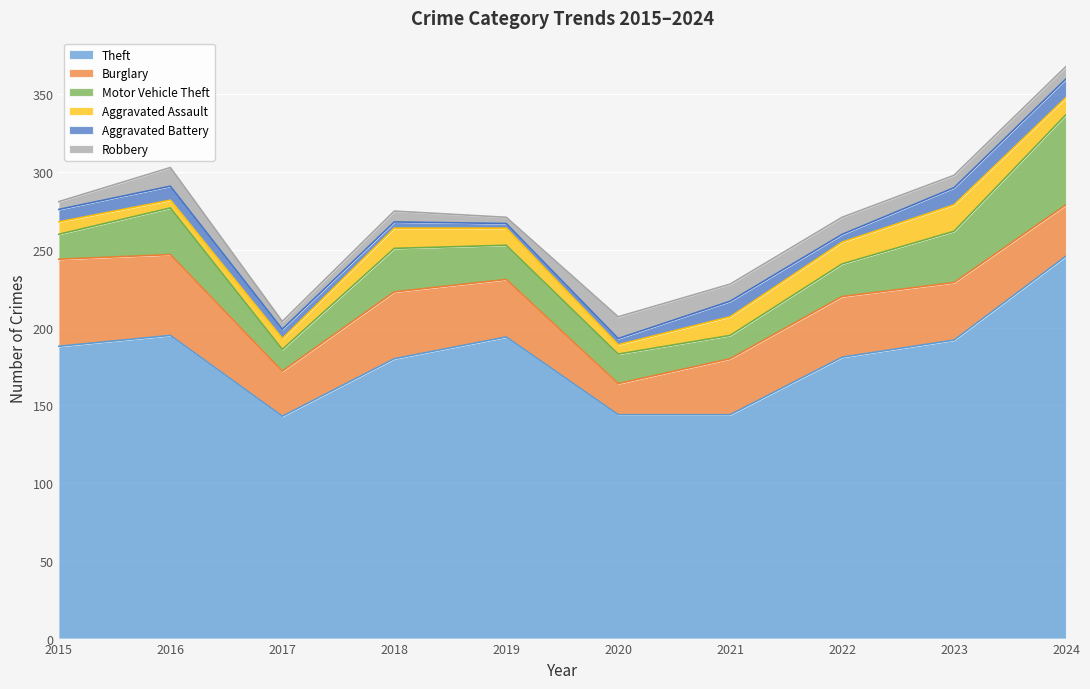

True or false: Motor Vehicle Theft and Robbery intersect in this chart.

False